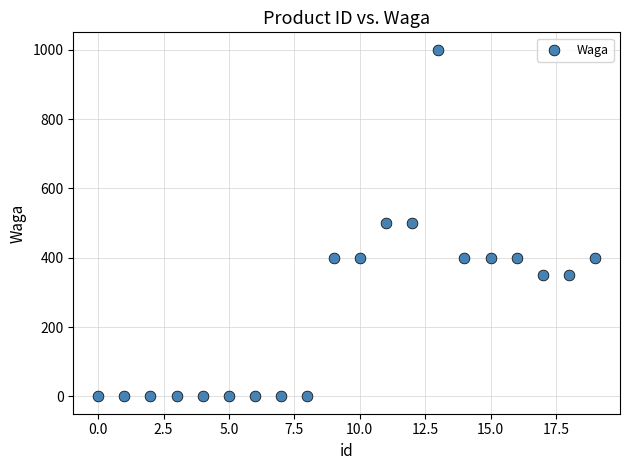

What is the range of Y values (max minus min)?

1000